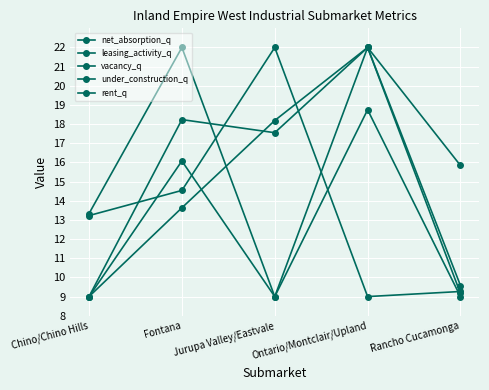

Is it true that vacancy_q equals 9.0 at Chino/Chino Hills?

True